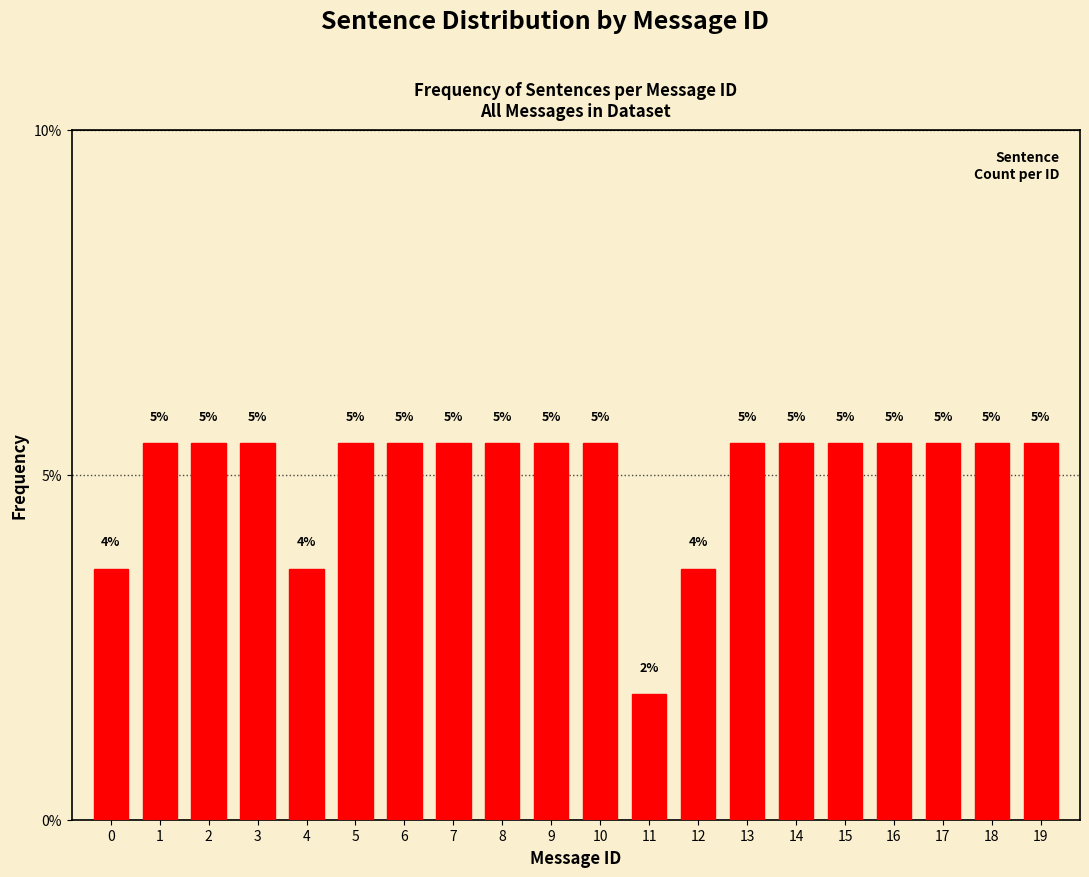

How many bars are there in total?

20